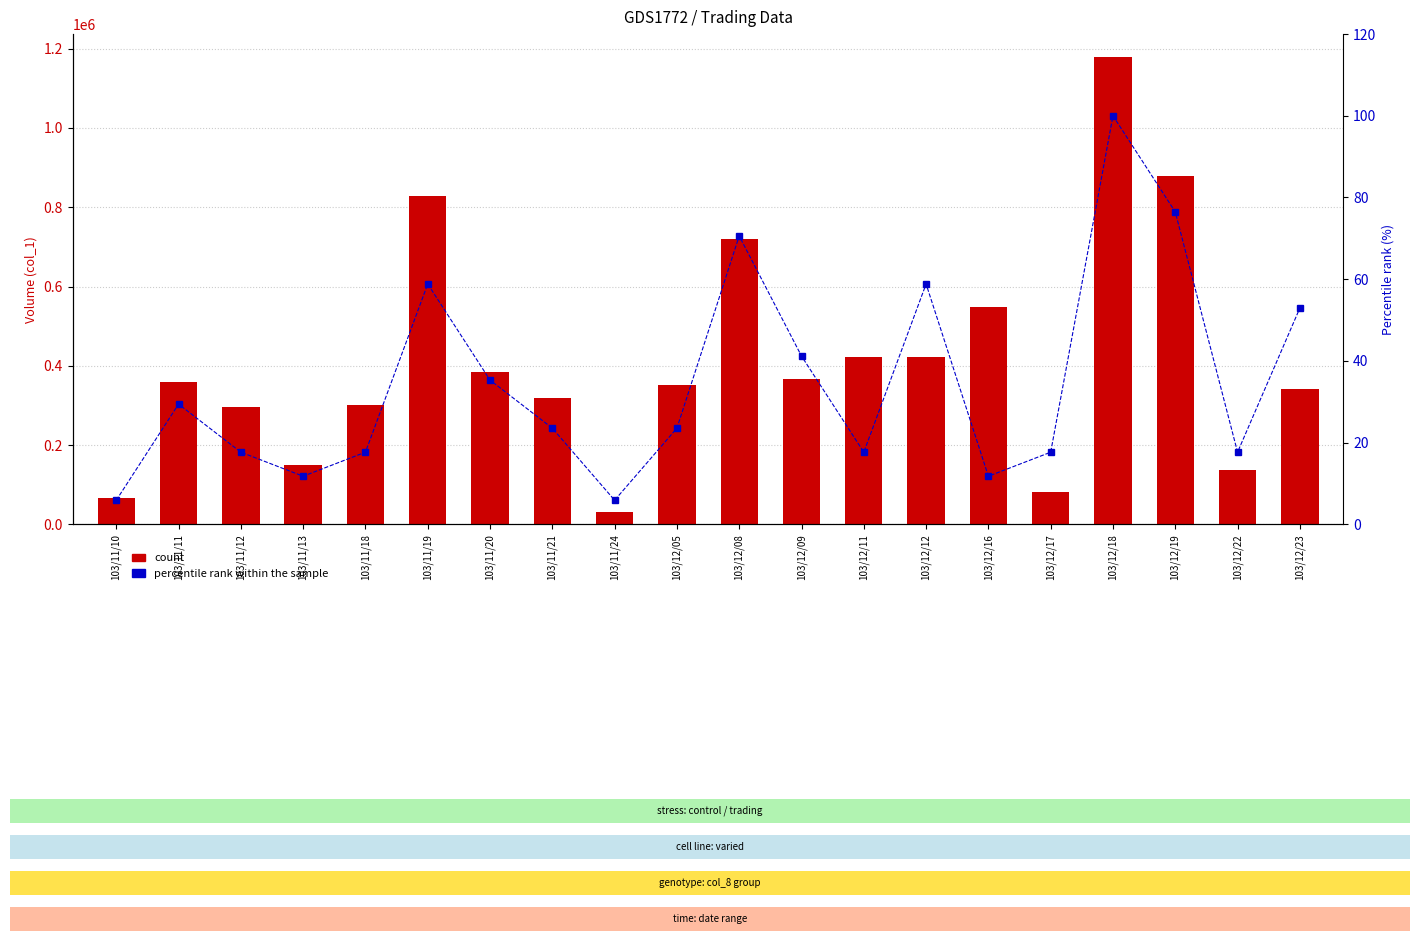

How many values in the count (volume) series are below 360000?

10